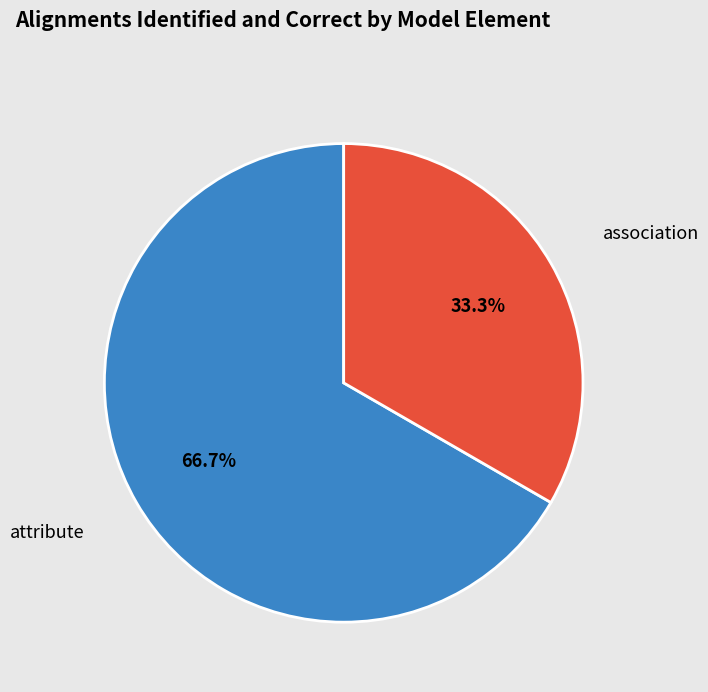

Which category has the smallest portion of the pie?

association